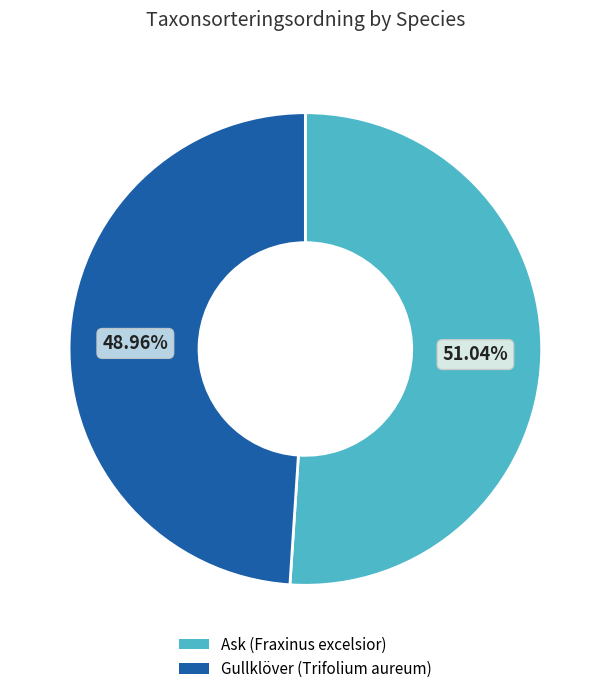

Is the sum of Gullklöver (Trifolium aureum) and Ask (Fraxinus excelsior) greater than half?

Yes